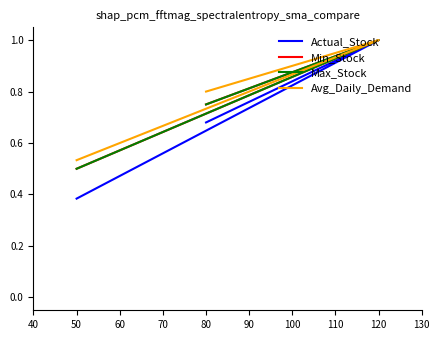

How many Actual_Stock values are between 0 and 1?

3